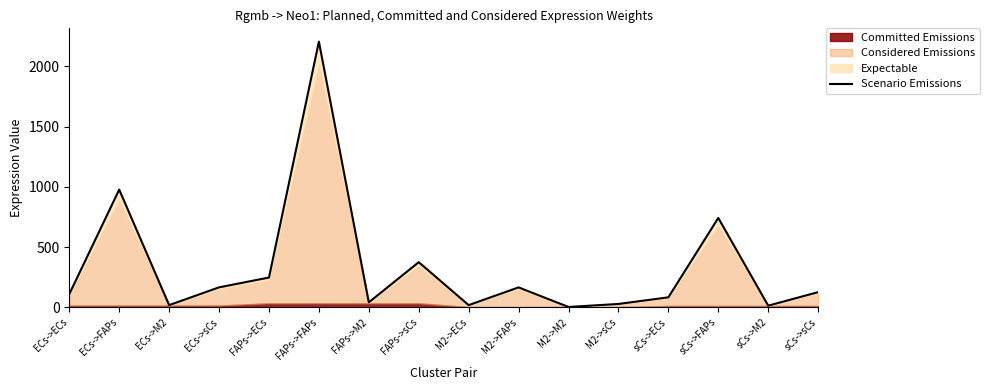

How many interior local peaks (higher than both neighbors) does the data have?

5